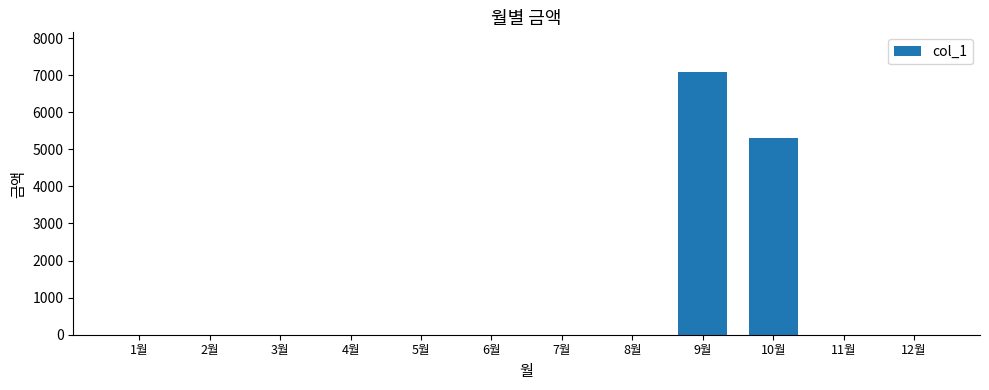

What is the maximum value shown in the chart?

7090